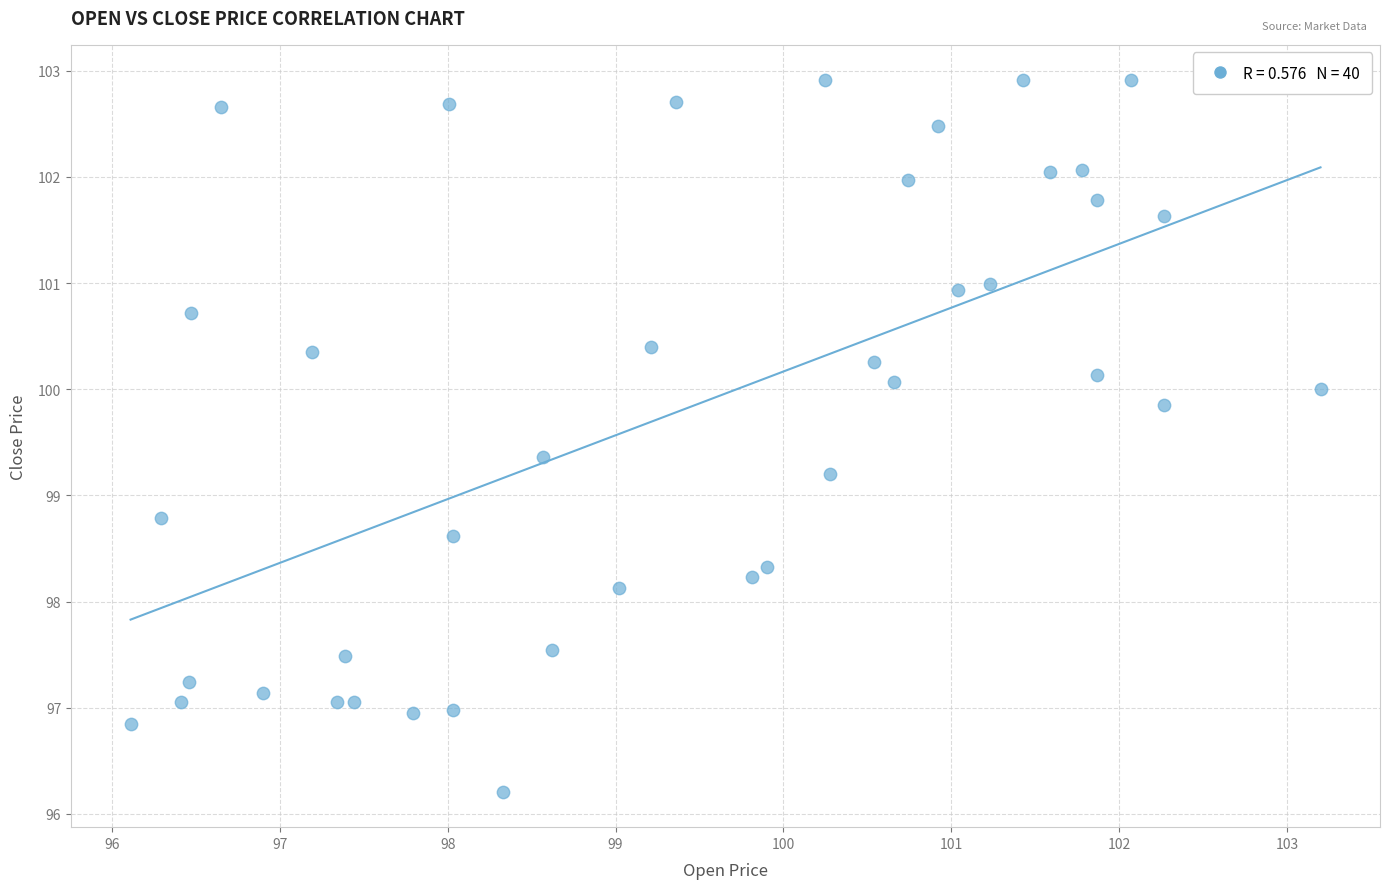

What is the range of Y values (max minus min)?

6.7